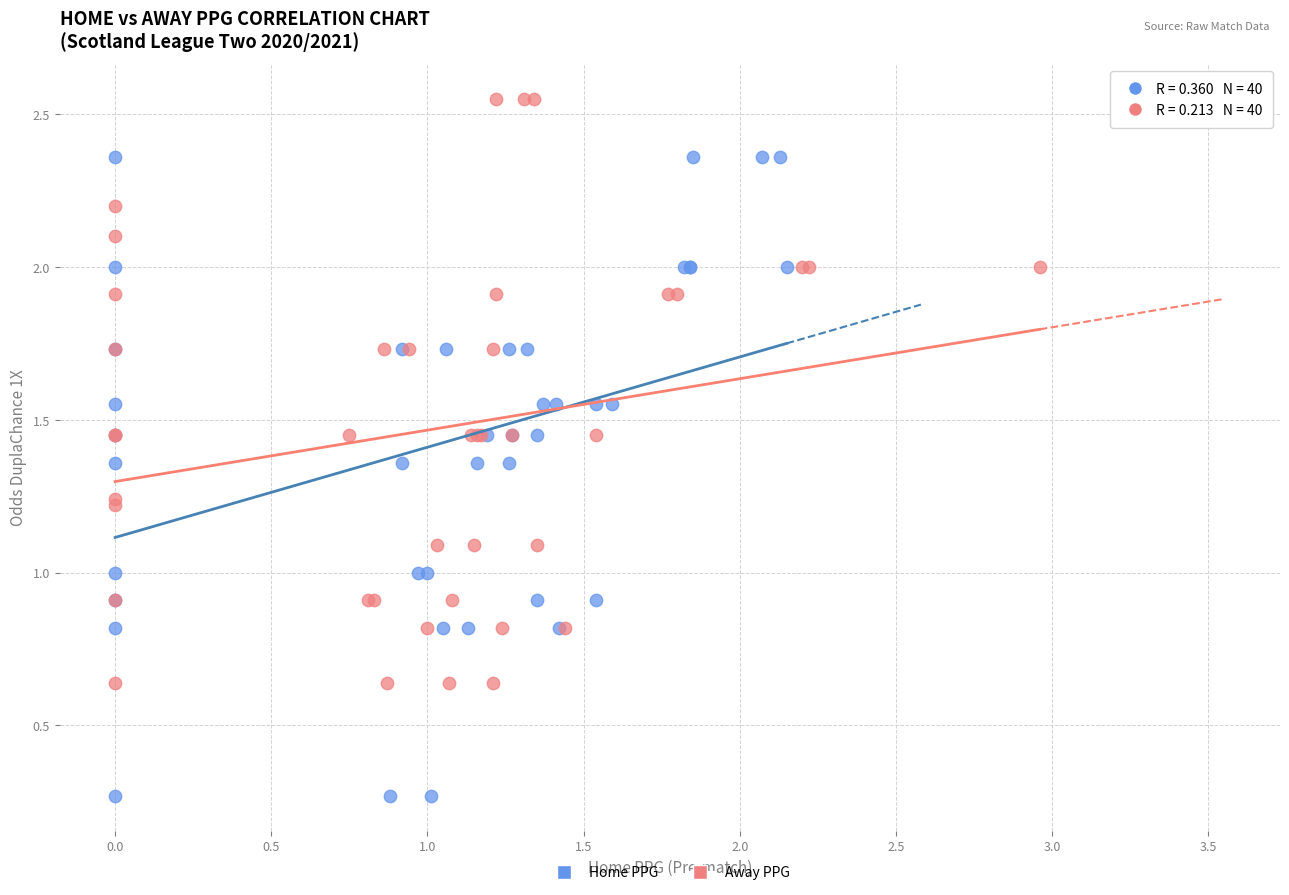

Which series contains the highest Y value?

Away PPG